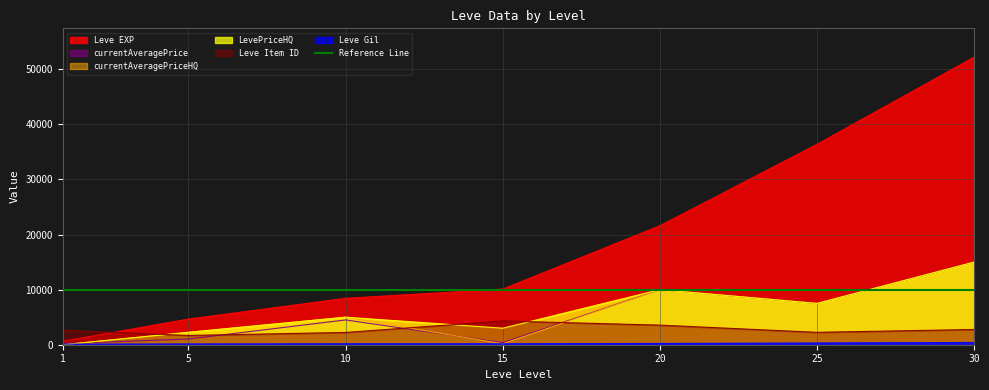

How many values in the Leve Item ID series are below 2631?

3